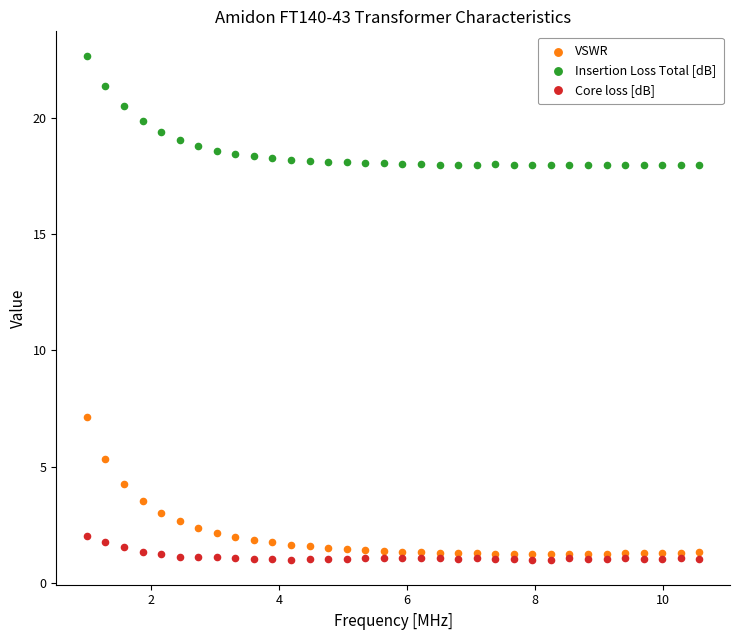

Which series has the largest Y range (max minus min)?

VSWR